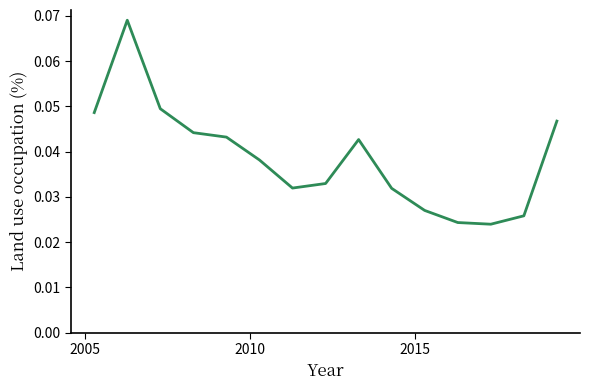

Reading right to left, list all the values displayed in this chart.

0.0	0.0	0.0	0.0	0.0	0.0	0.0	0.0	0.0	0.0	0.0	0.0	0.0	0.1	0.0